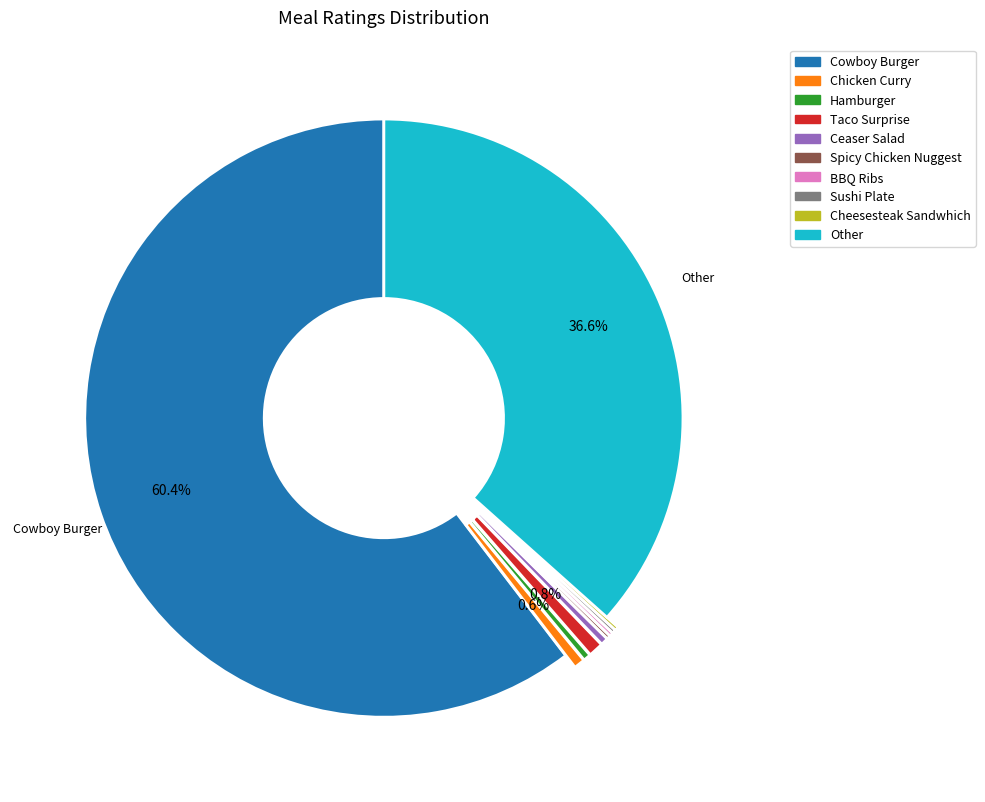

Is there a majority slice in this chart?

Yes